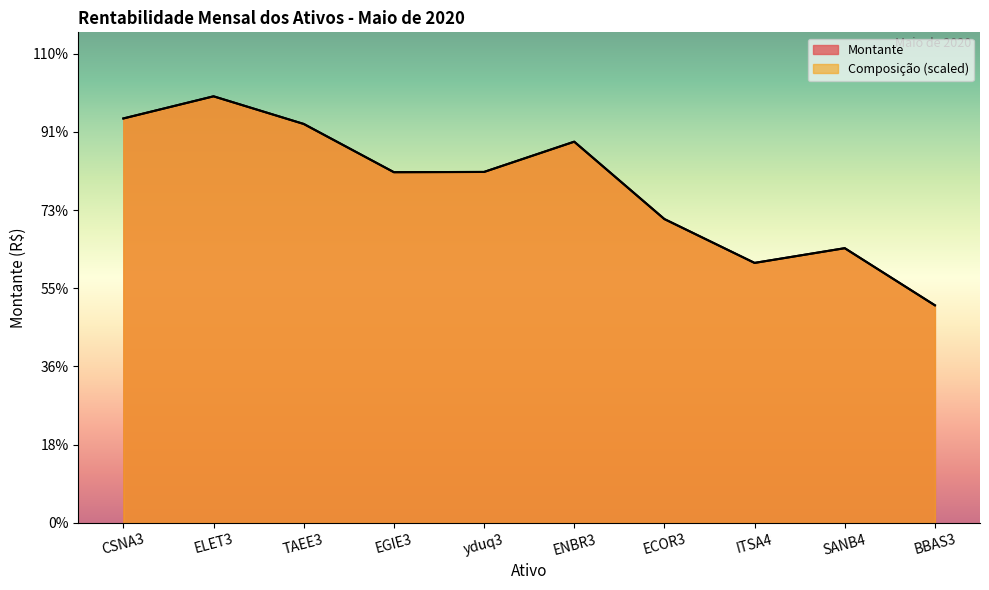

Reading left to right, extract all data points from this chart.

Montante: 10026.0	10575.0	9890.0	8694.0	8700.0	9450.0	7532.0	6445.0	6810.0	5394.0
Comp2: 10026.0	10575.0	9890.0	8694.0	8700.0	9450.0	7532.0	6445.0	6810.0	5394.0